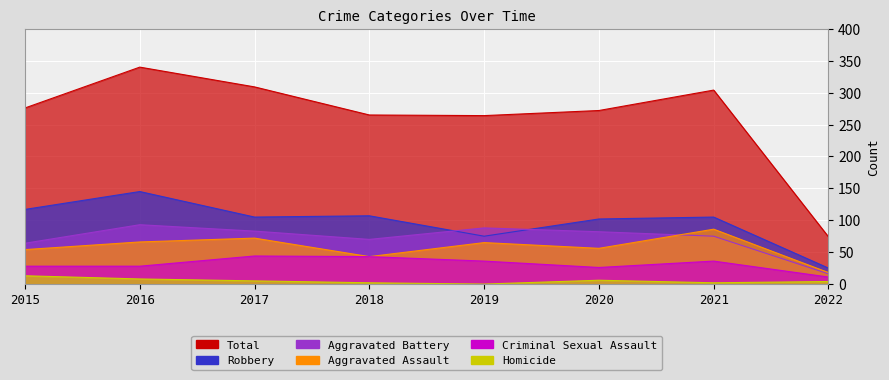

What is the value of the Aggravated Battery point at the 4th from the left?

70